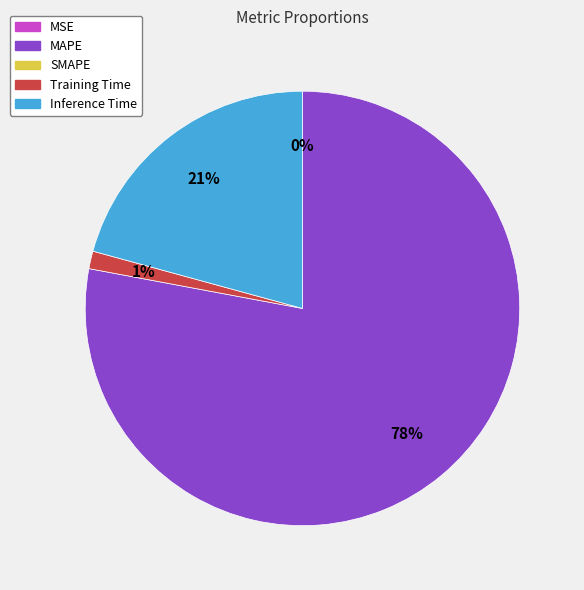

To the nearest percent, what is the average slice percentage?

25%